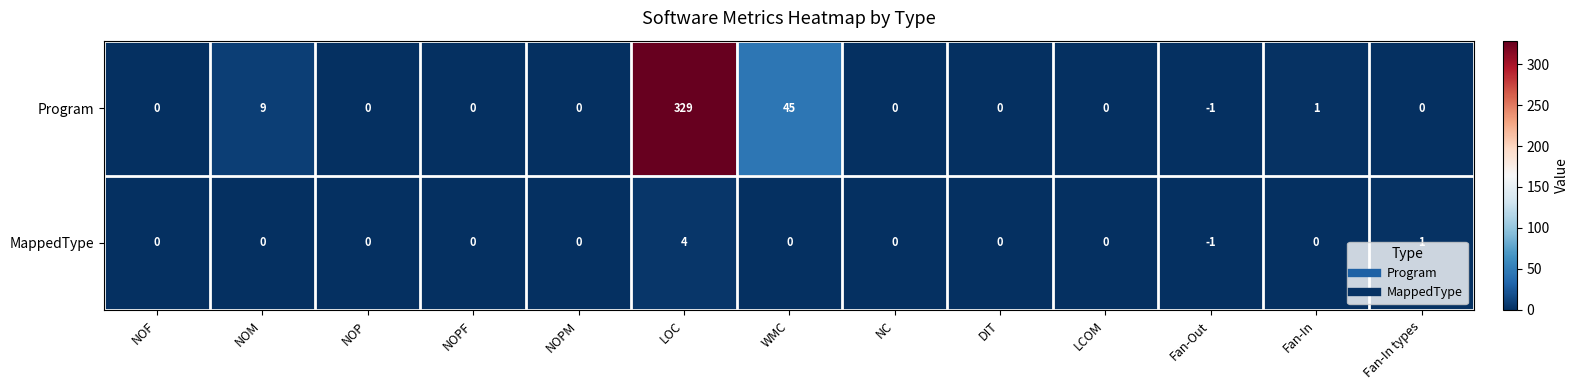

What is the difference between the maximum and minimum values in the MappedType series?

5